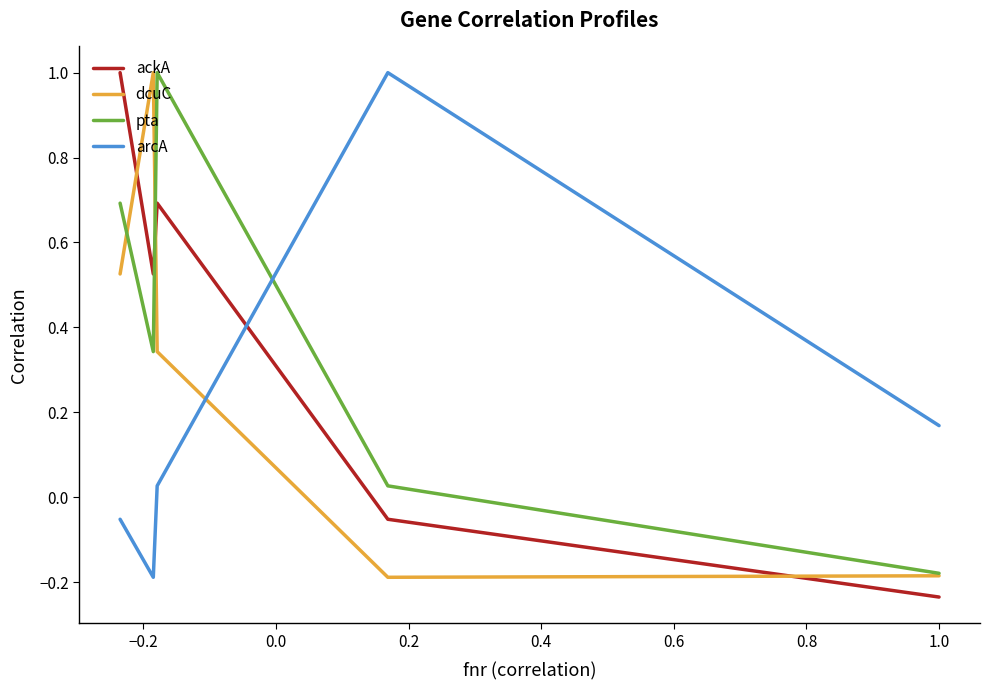

What are all the series names shown in the legend?

ackA, dcuC, pta, arcA